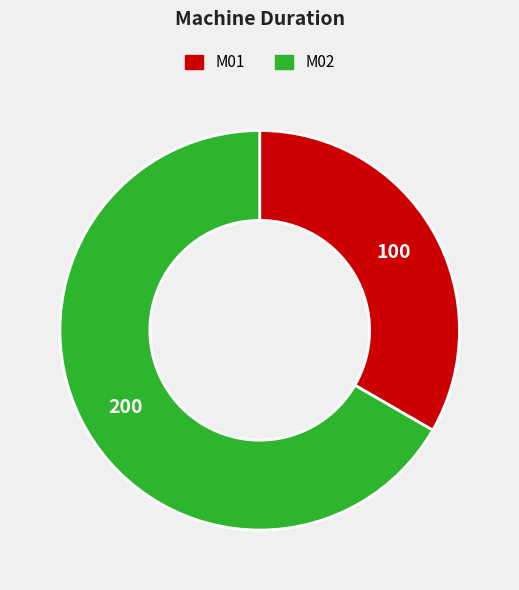

Which slice is the largest?

M02